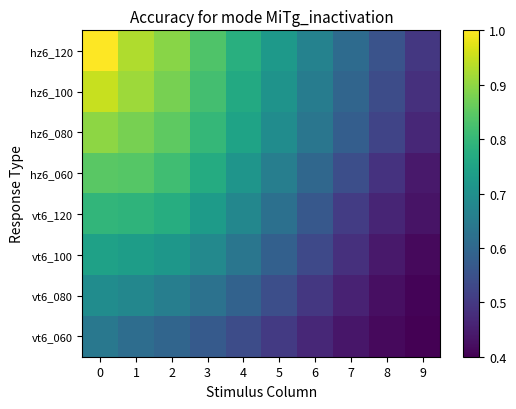

Which series has the largest total across all categories?

hz6_120